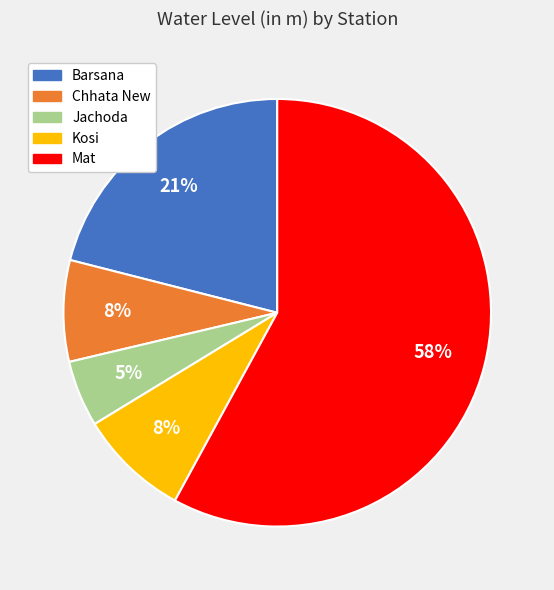

What percentage is the Jachoda slice, to the nearest percent?

5%